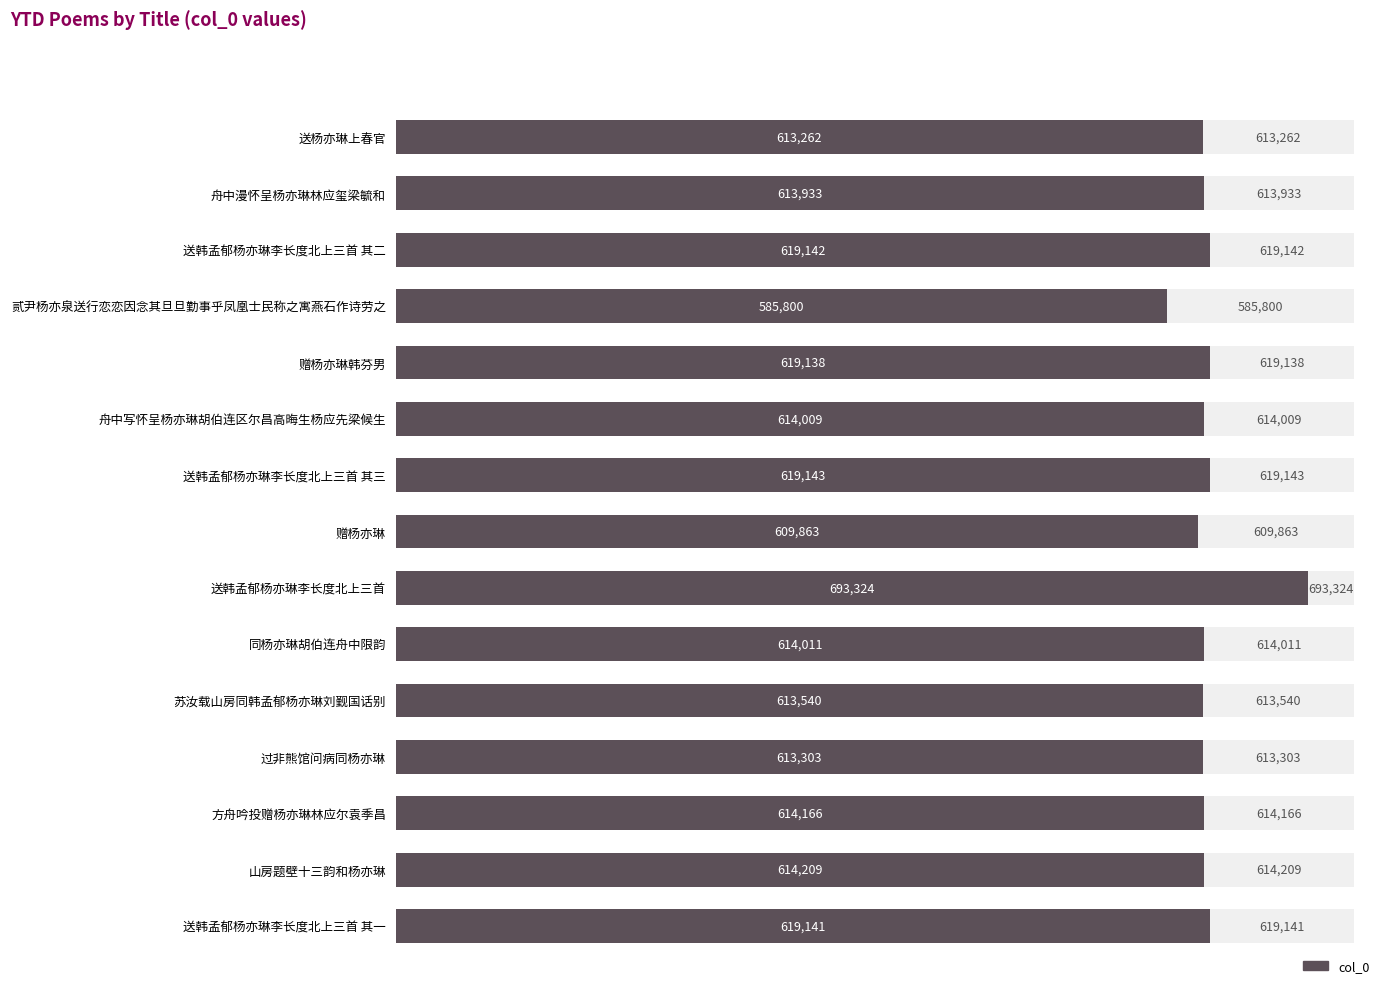

What is the difference between the maximum and minimum values?

107524